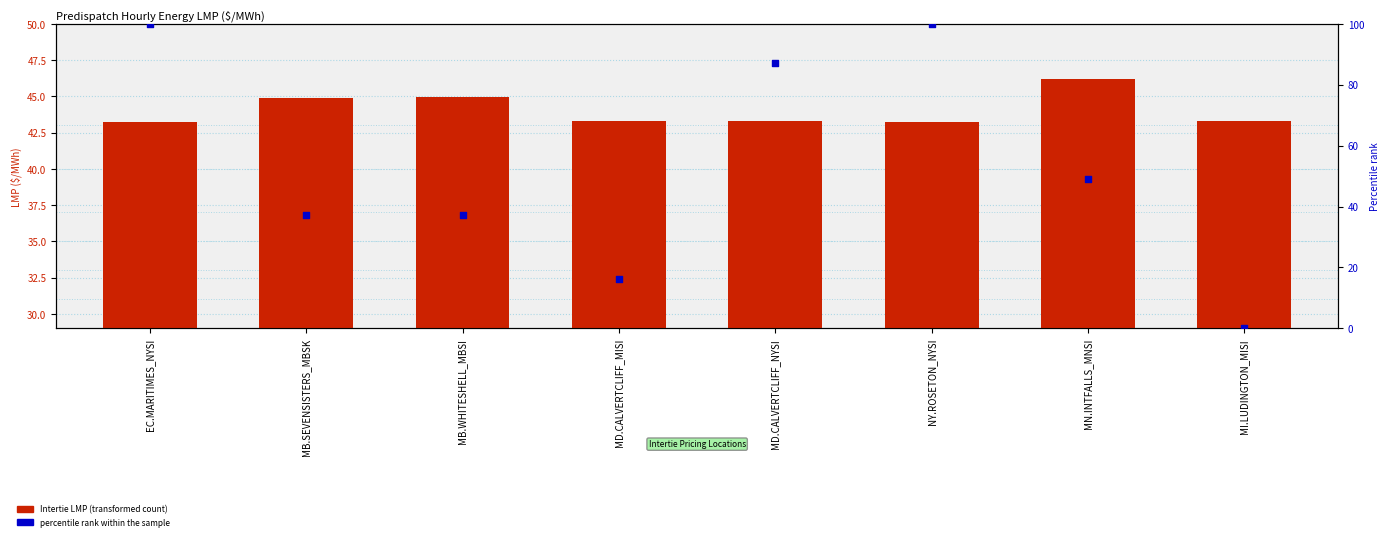

Which series has the largest total across all categories?

percentile rank within the sample